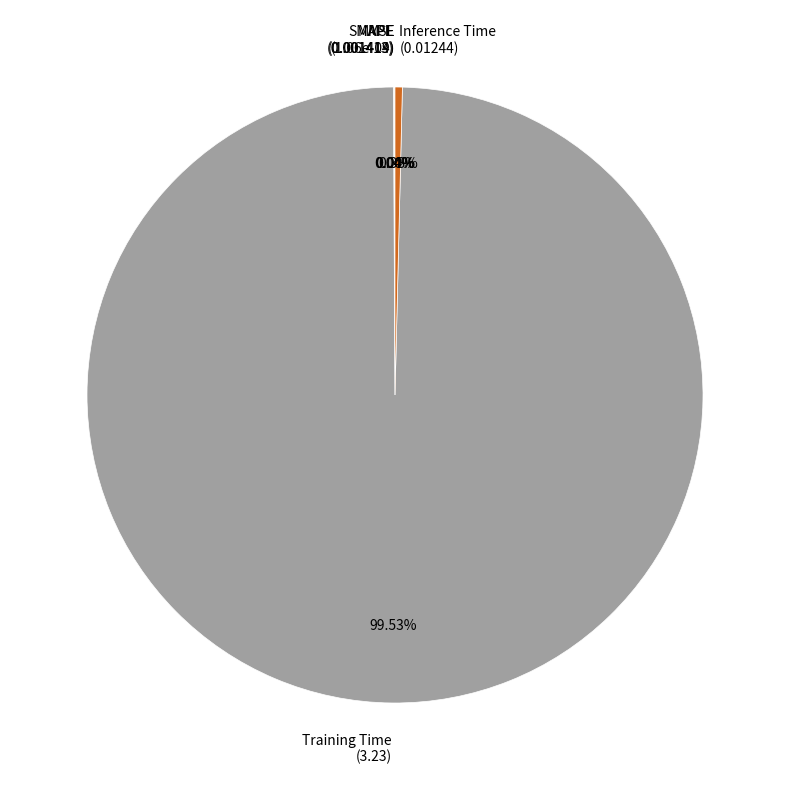

What is the largest slice in the pie chart?

Training Time